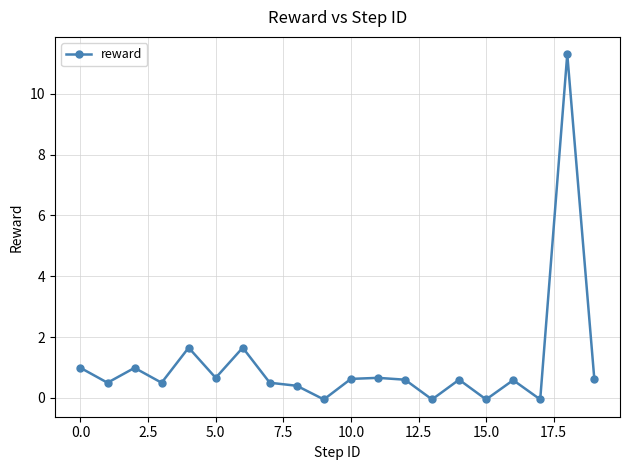

What is the average value?

1.1